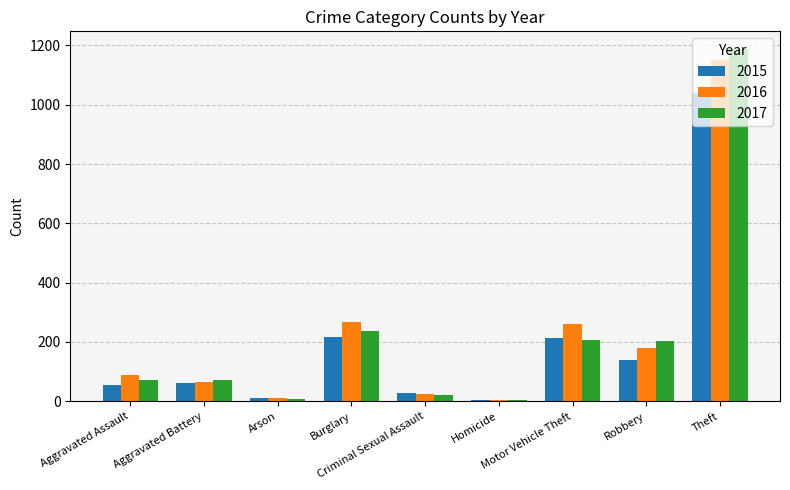

What is the difference between the maximum and minimum values in the 2015 series?

1036